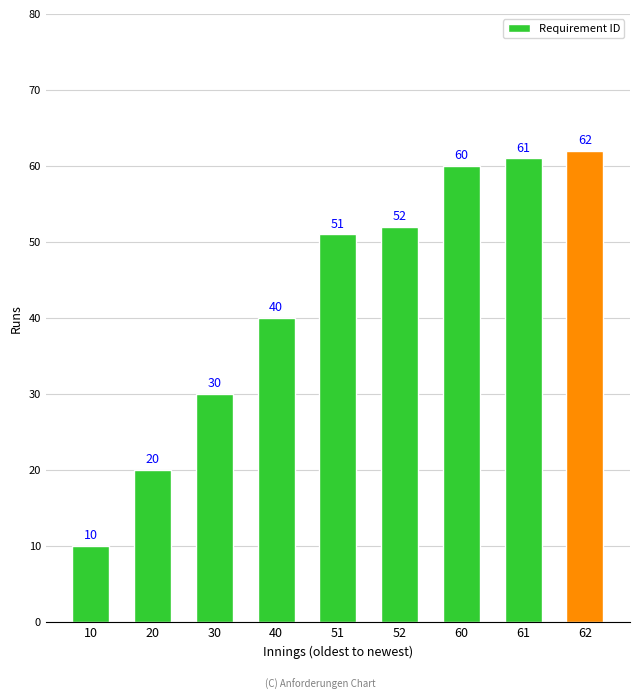

What is the value of the 4th bar from the left?

40